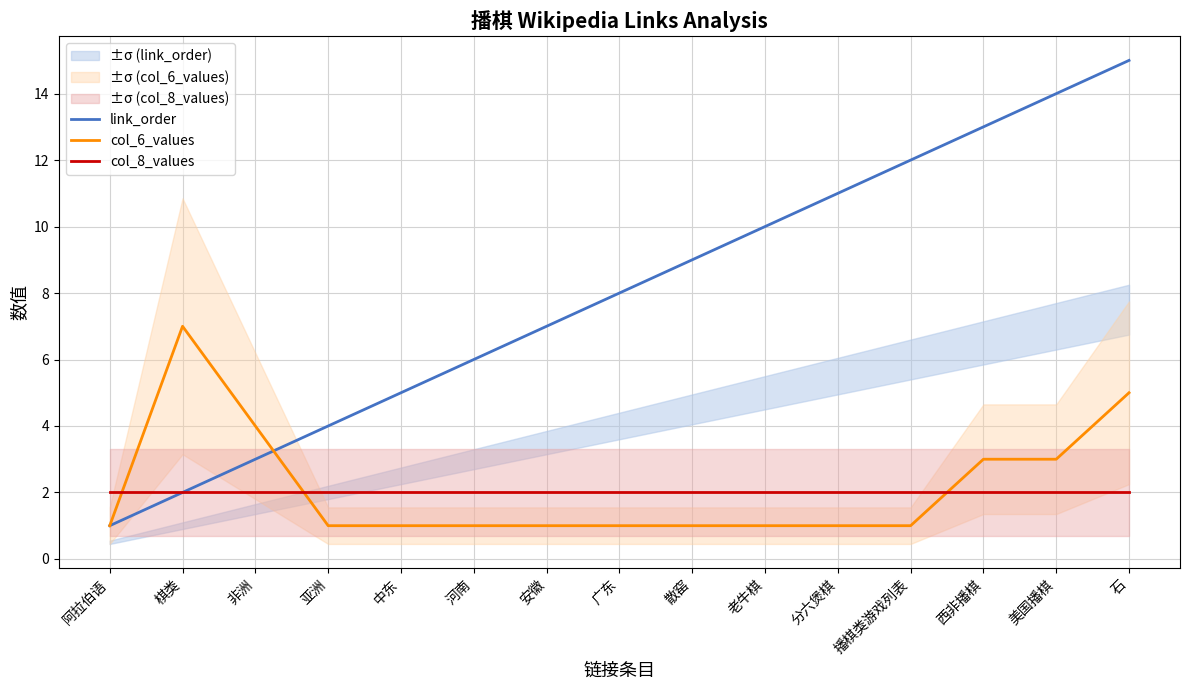

What is the maximum value for link_order?

15